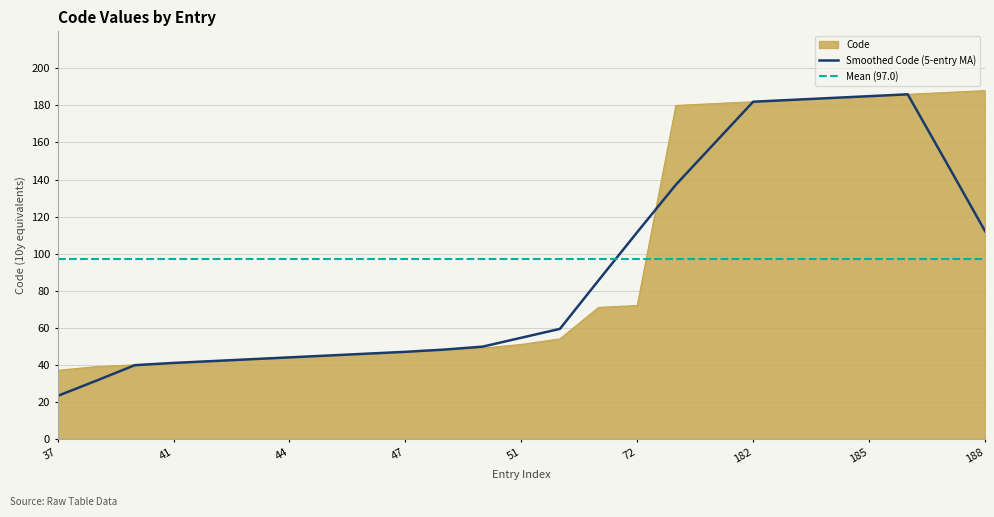

Reading left to right, list all the values displayed in this chart.

37	39	40	41	42	43	44	45	46	47	48	49	51	54	71	72	180	181	182	183	184	185	186	187	188